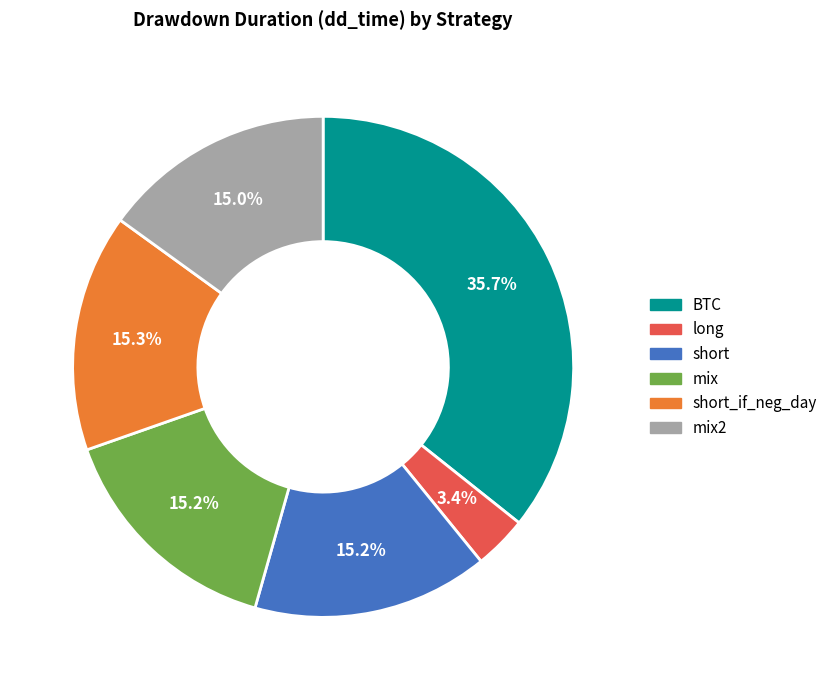

Is there any slice that represents more than half of the pie?

No